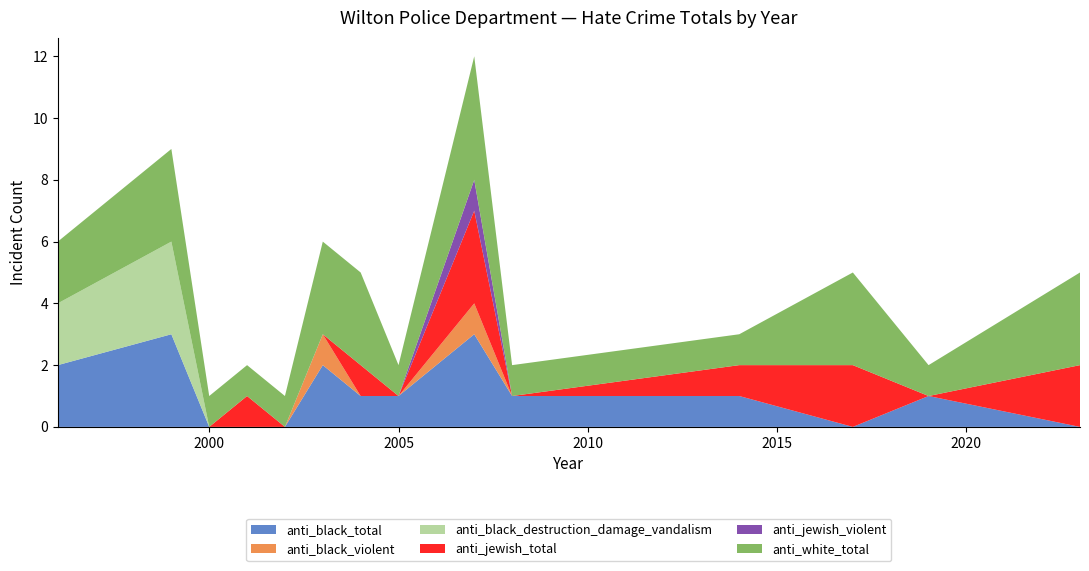

Reading left to right, transcribe all the data shown in this chart.

anti_black_total: 1996=2	1999=3	2000=0	2001=0	2002=0	2003=2	2004=1	2005=1	2007=3	2008=1	2014=1	2017=0	2019=1	2023=0
anti_black_violent: 1996=0	1999=0	2000=0	2001=0	2002=0	2003=1	2004=0	2005=0	2007=1	2008=0	2014=0	2017=0	2019=0	2023=0
anti_black_destruction_damage_vandalism: 1996=2	1999=3	2000=0	2001=0	2002=0	2003=0	2004=0	2005=0	2007=0	2008=0	2014=0	2017=0	2019=0	2023=0
anti_jewish_total: 1996=0	1999=0	2000=0	2001=1	2002=0	2003=0	2004=1	2005=0	2007=3	2008=0	2014=1	2017=2	2019=0	2023=2
anti_jewish_violent: 1996=0	1999=0	2000=0	2001=0	2002=0	2003=0	2004=0	2005=0	2007=1	2008=0	2014=0	2017=0	2019=0	2023=0
anti_white_total: 1996=2	1999=3	2000=1	2001=1	2002=1	2003=3	2004=3	2005=1	2007=4	2008=1	2014=1	2017=3	2019=1	2023=3